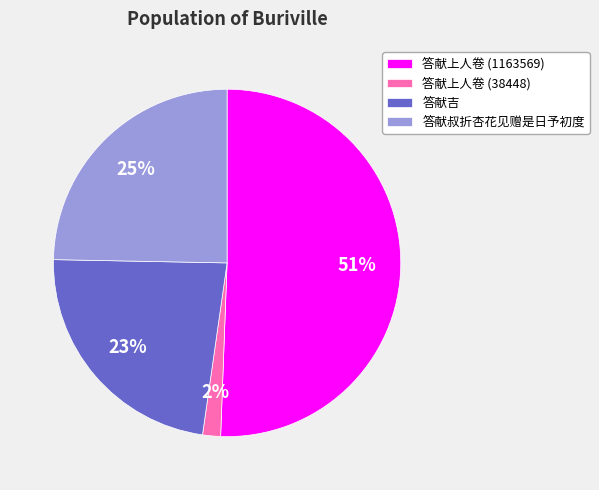

What percentage is the 答献上人卷 (38448) slice, to the nearest percent?

2%